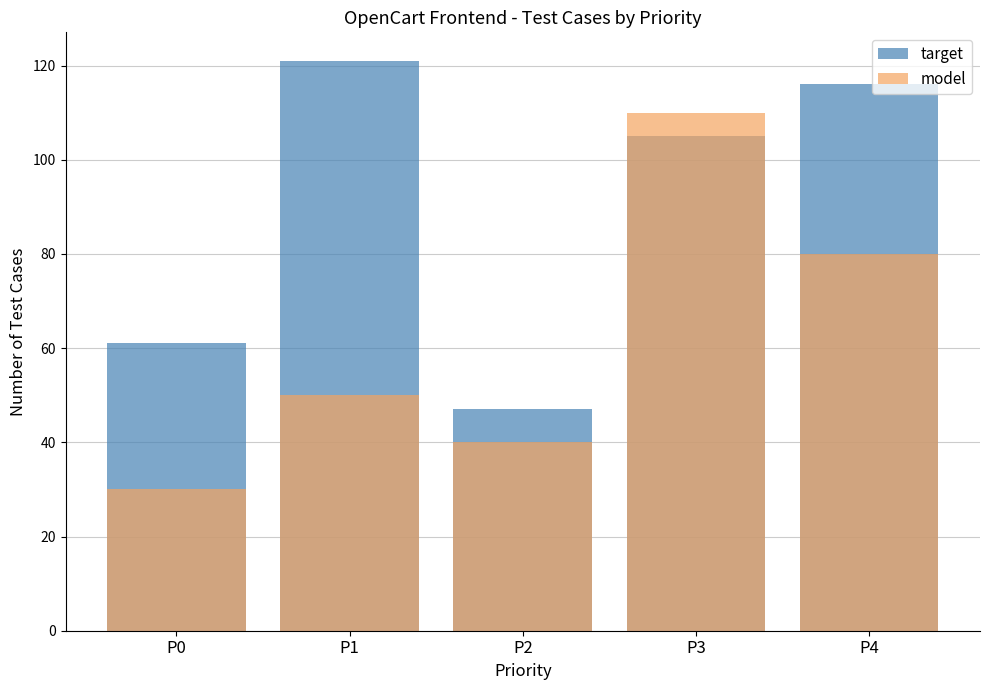

What are all the series names shown in the legend?

target, model